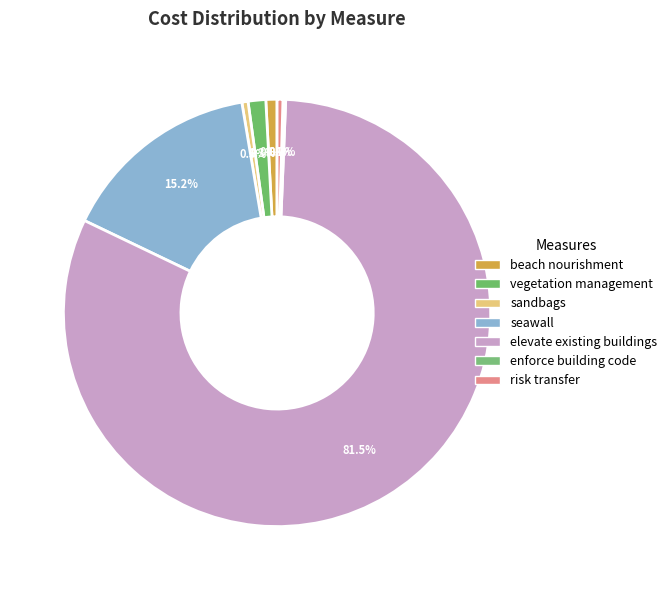

What is the largest slice in the pie chart?

elevate existing buildings